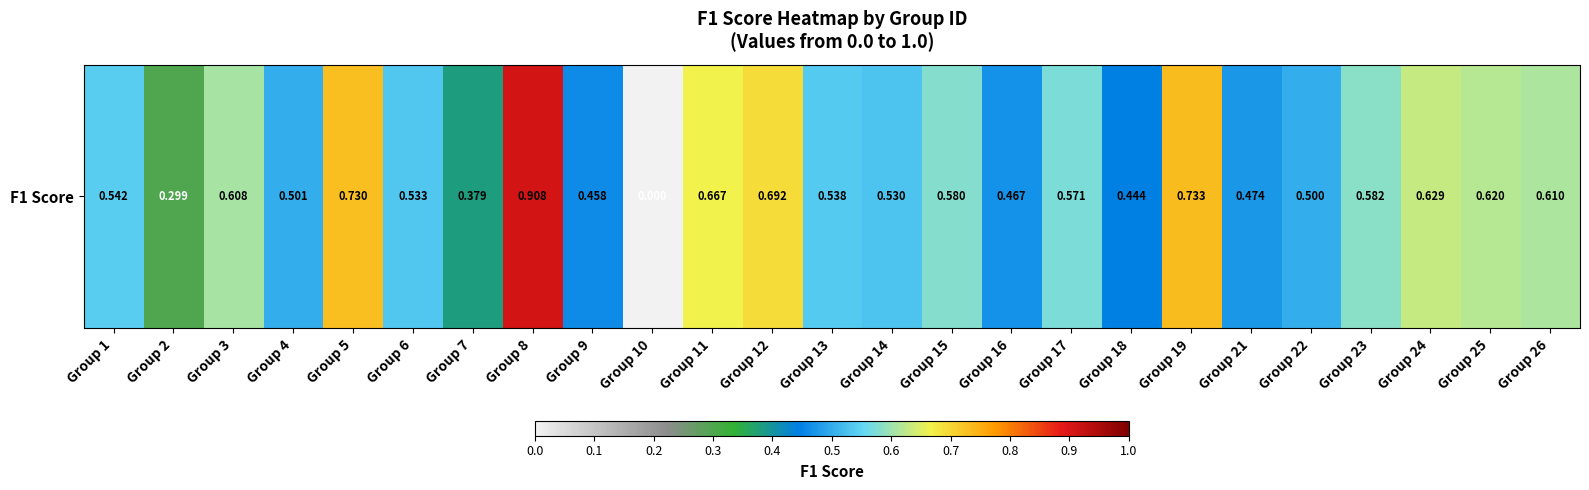

How many distinct data groups are displayed?

1